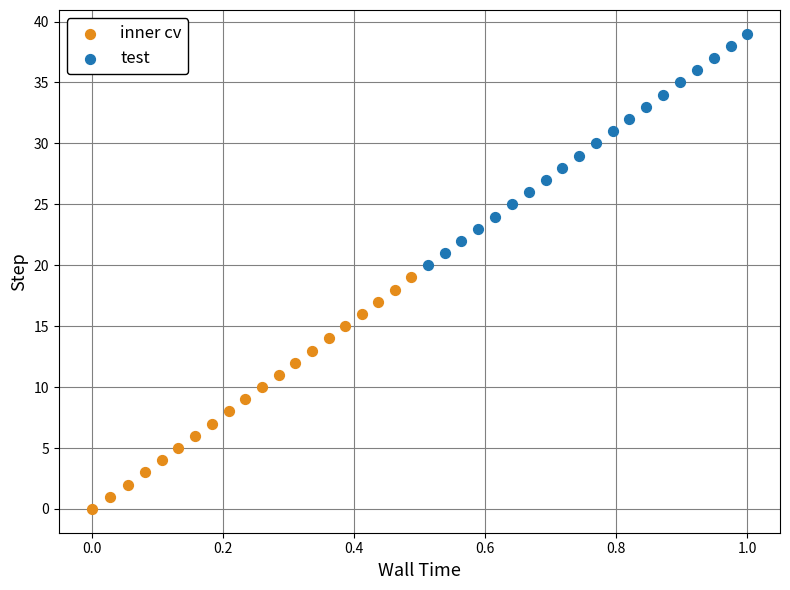

Which series reaches the minimum Y coordinate?

inner cv